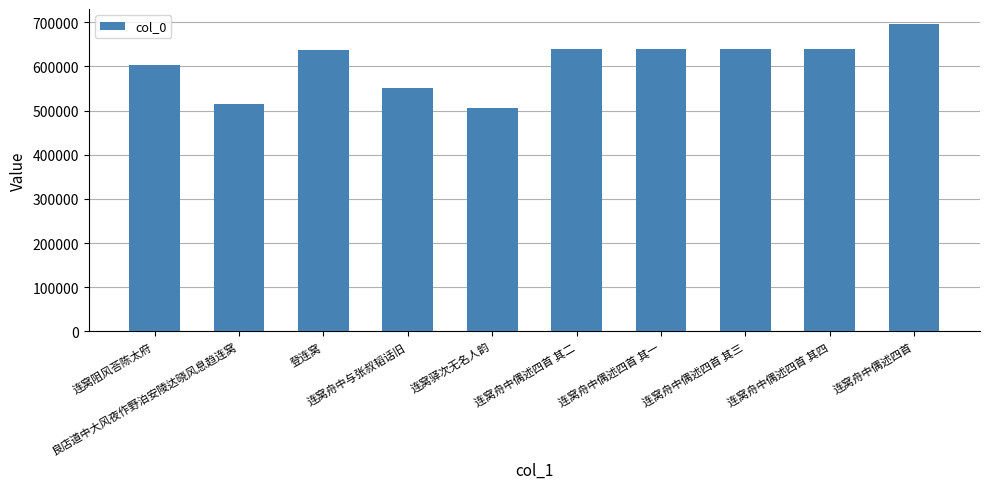

At which label is the value closest to 600287?

连窝阻风荅陈太府